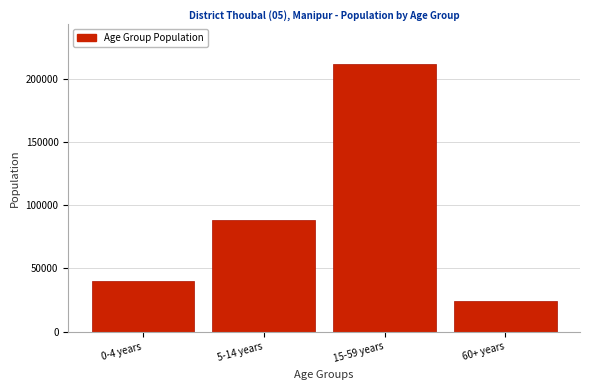

Reading left to right, transcribe all the data shown in this chart.

0-4 years=40152	5-14 years=88319	15-59 years=211287	60+ years=24382